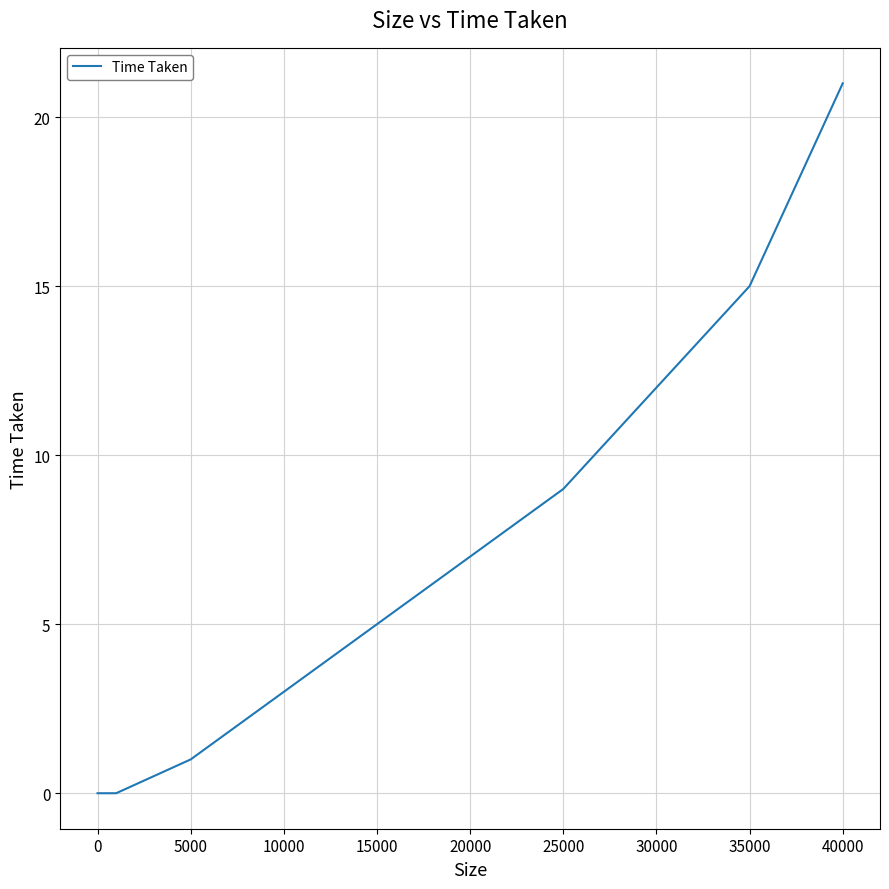

How many lines are shown in the chart?

1